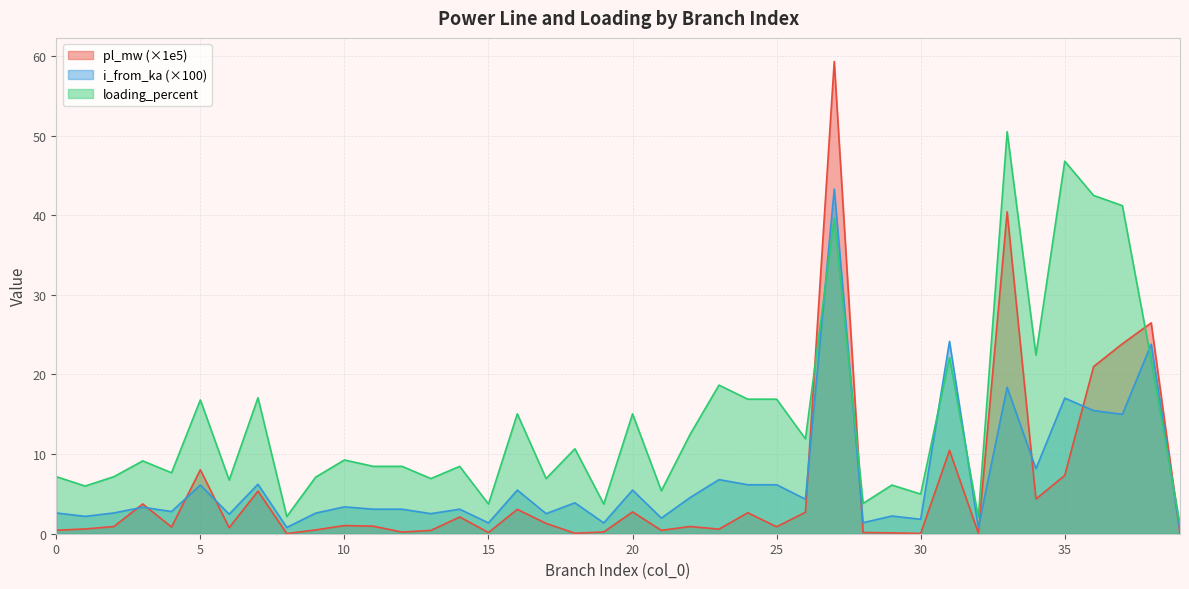

Is the value of i_from_ka at 30 greater than the value of pl_mw at 16?

No